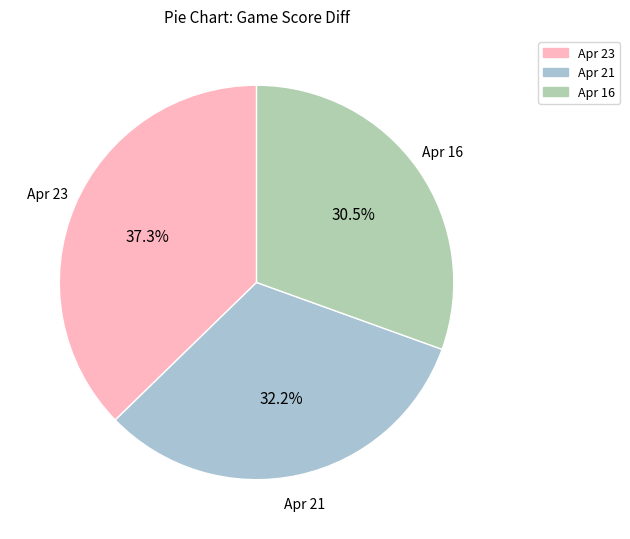

Do Apr 23 and Apr 16 together represent more than half of the pie?

Yes